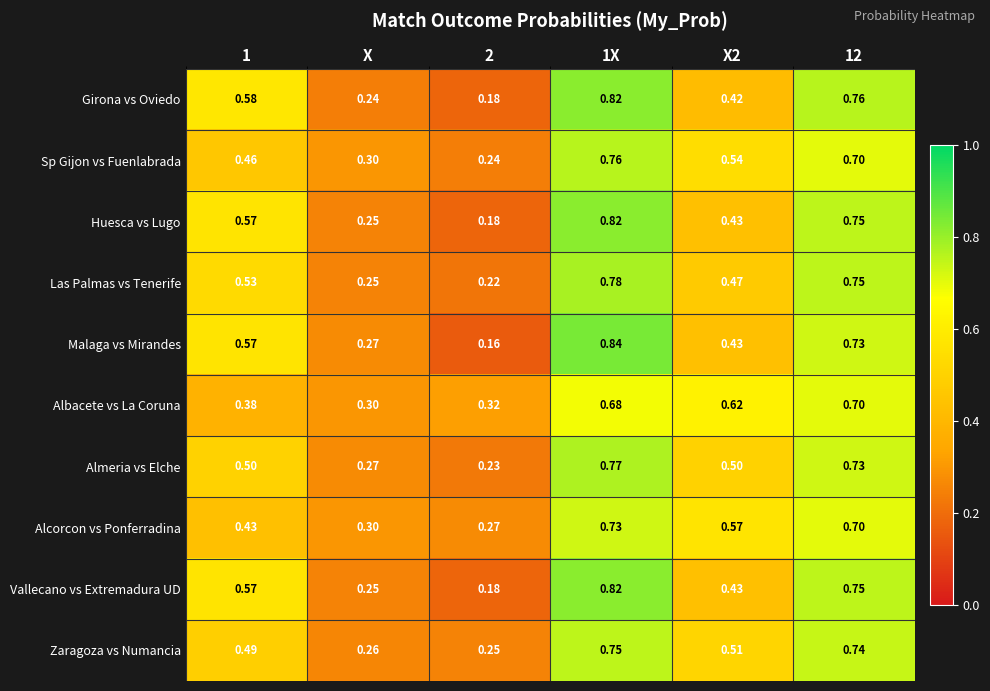

Is the value of Alcorcon vs Ponferradina at X2 greater than the value of Las Palmas vs Tenerife at 2?

Yes